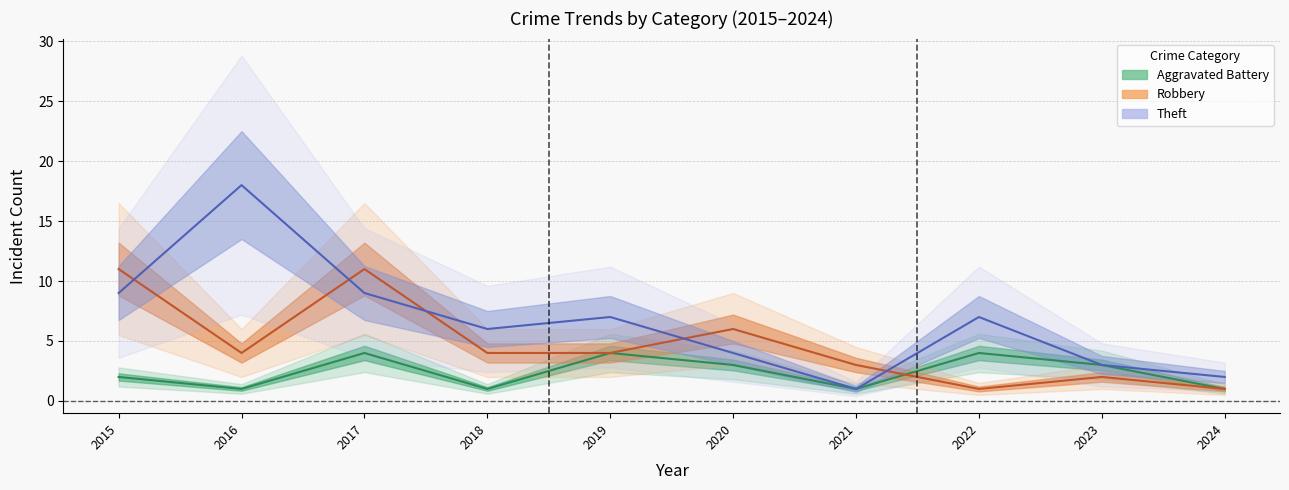

After their last crossing, which series has the higher values: Robbery or Aggravated Battery?

Aggravated Battery